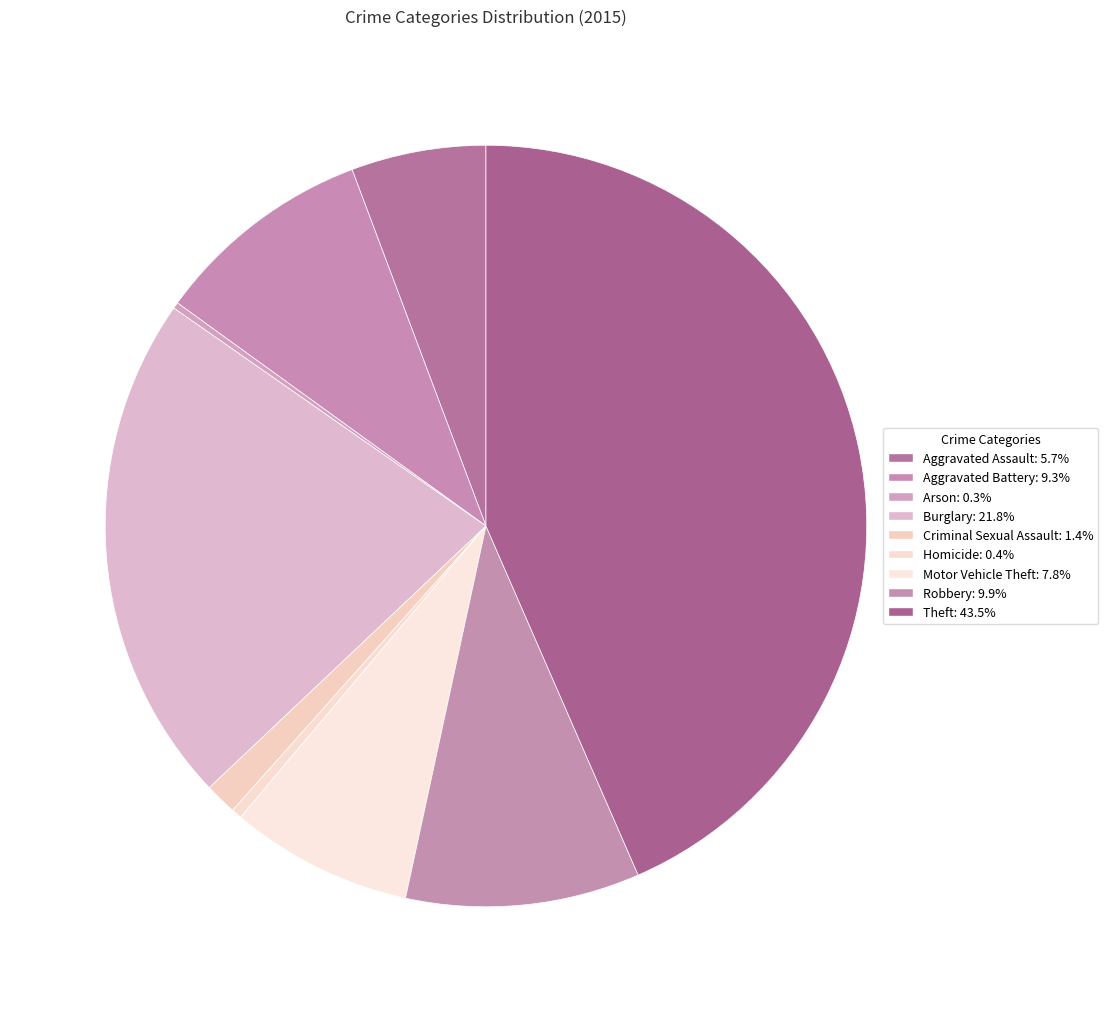

Which category has the smallest portion of the pie?

Arson